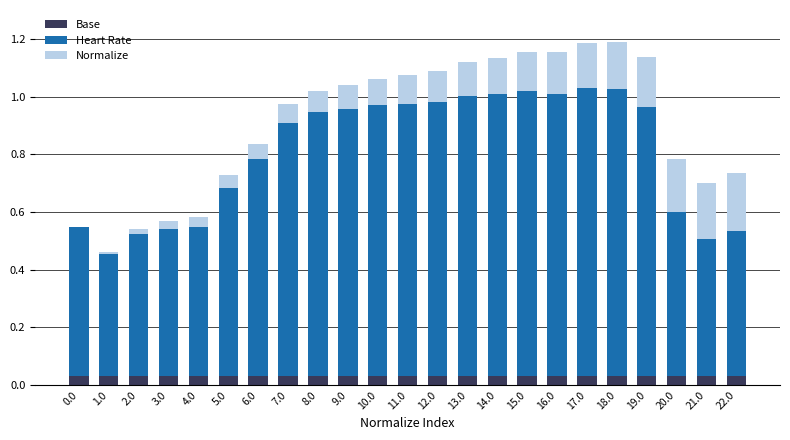

What is the total value across all series at 15.0?

1.2